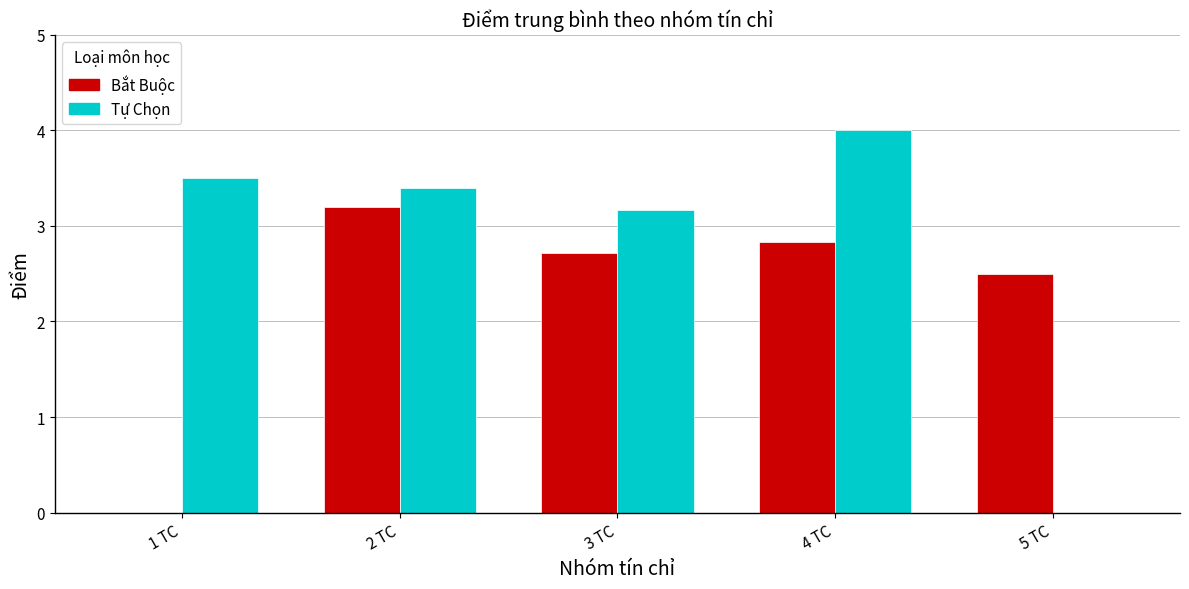

What is the total value across all series at 4 TC?

6.8